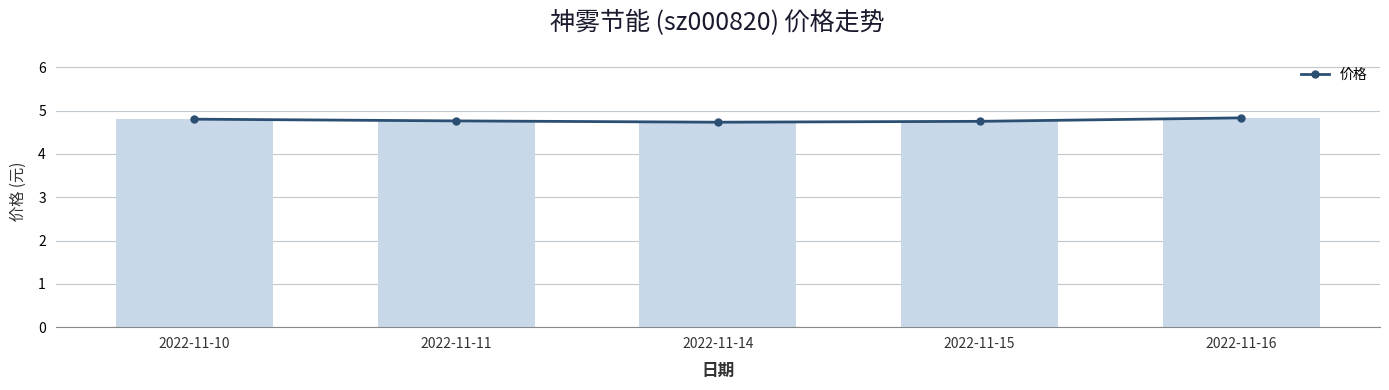

Approximately how many times larger is the value at 2022-11-15 compared to 2022-11-10?

1.0